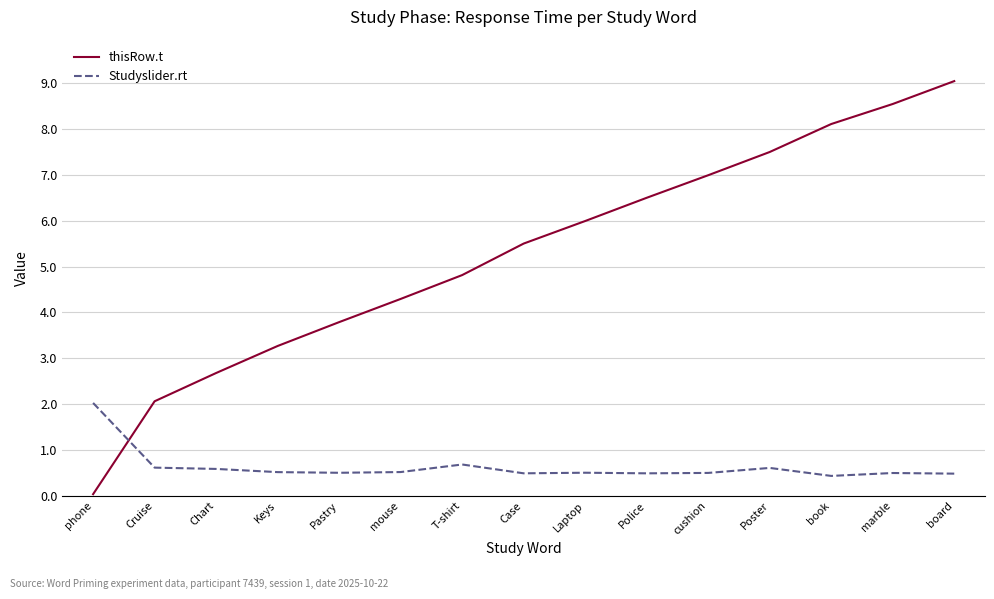

List the series in order of their peak value, lowest first.

Studyslider.rt, thisRow.t